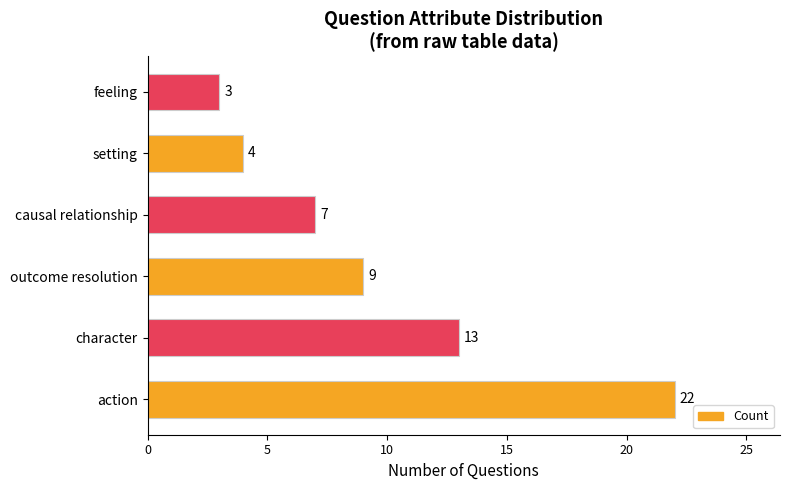

Reading bottom to top, extract all data points from this chart.

action=22	character=13	outcome resolution=9	causal relationship=7	setting=4	feeling=3